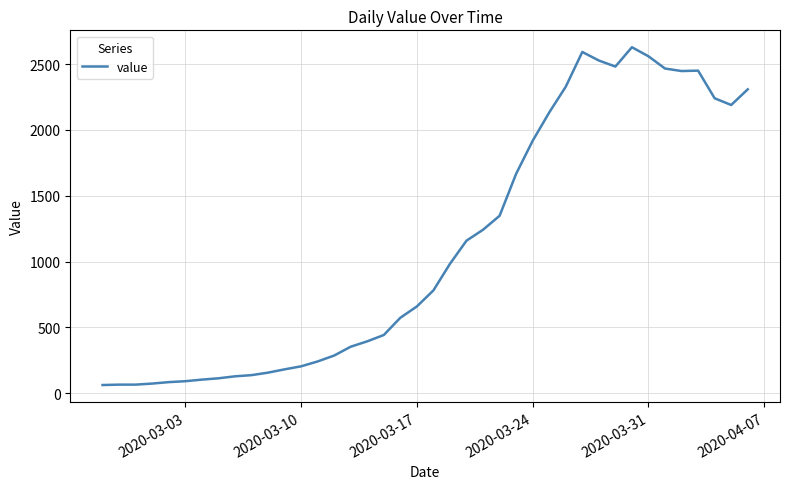

What is the maximum value shown in the chart?

2629